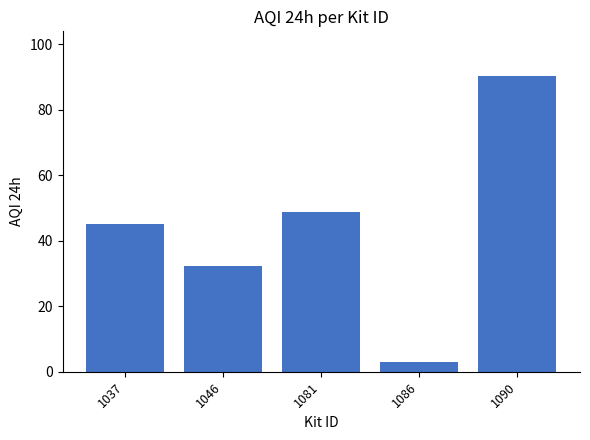

What is the sum of the values at 1090 and 1081?

139.3